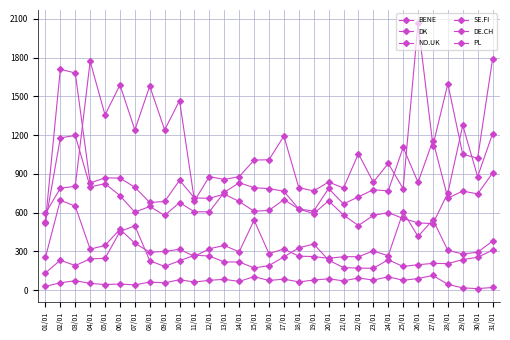

What is the value of the DK point at the 10th from the left?

850.2